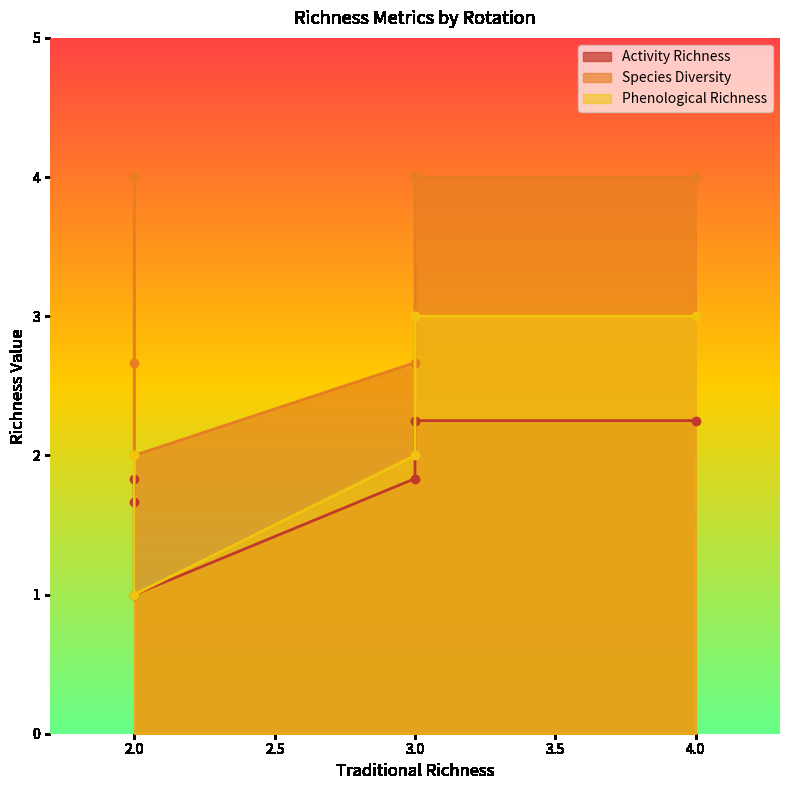

How many lines are shown in the chart?

3